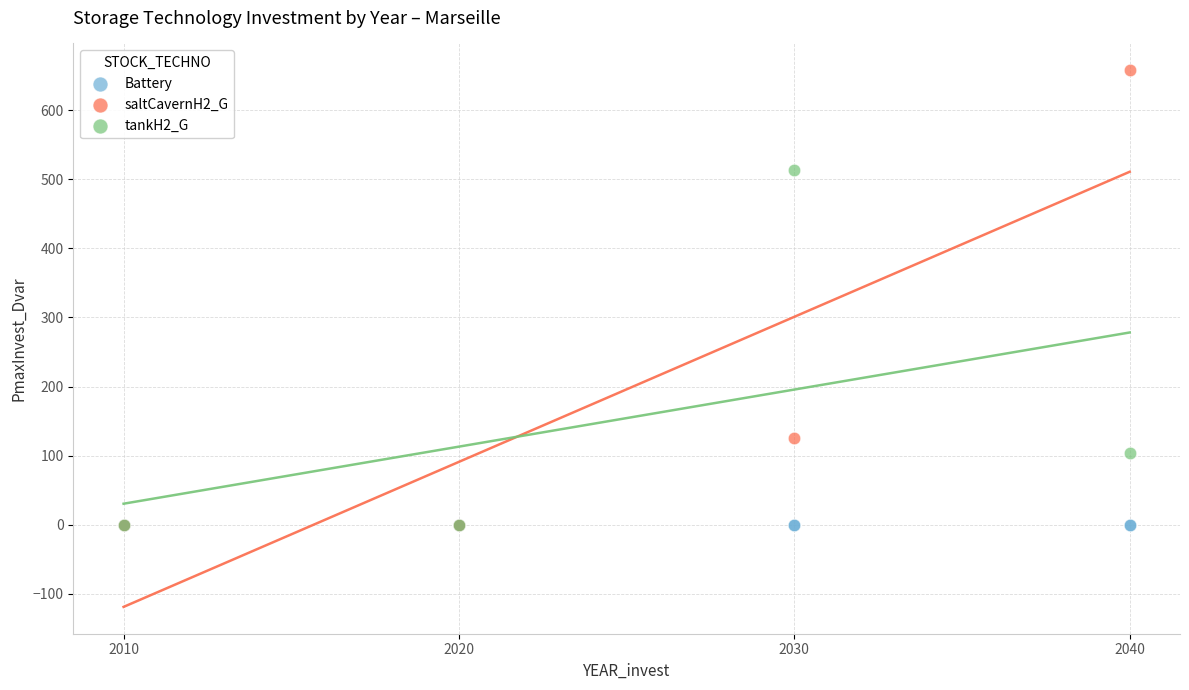

Which series contains the highest Y value?

saltCavernH2_G